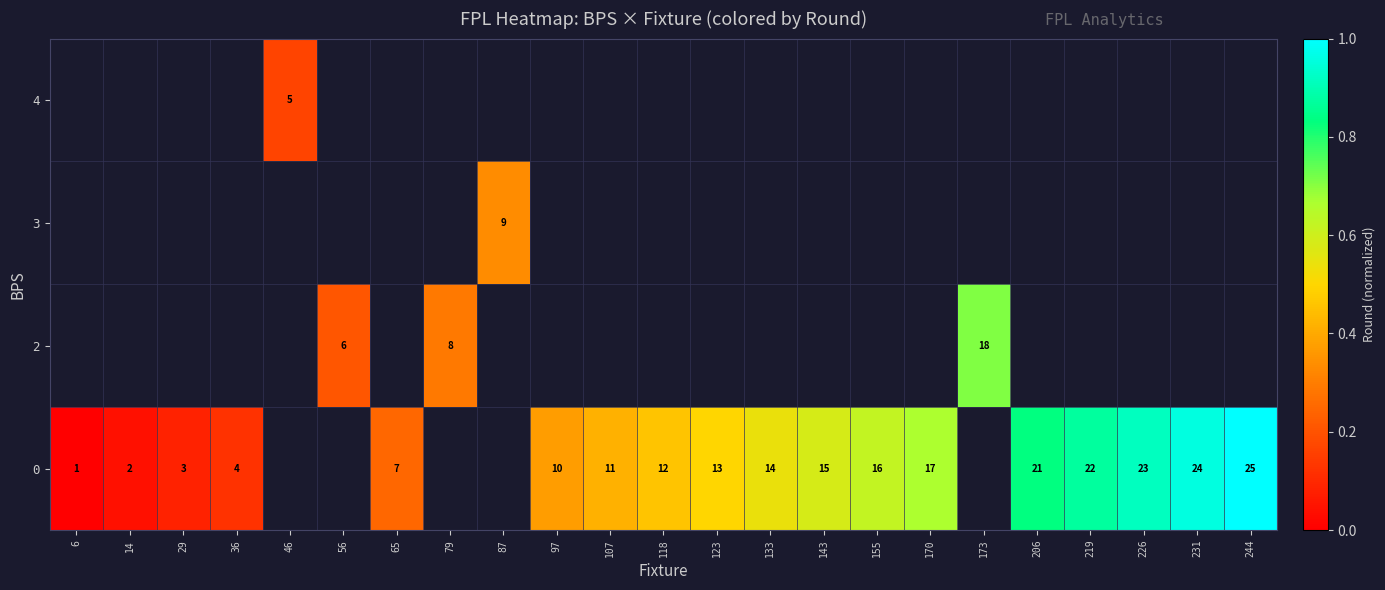

Which label corresponds to the largest value in the chart?

244